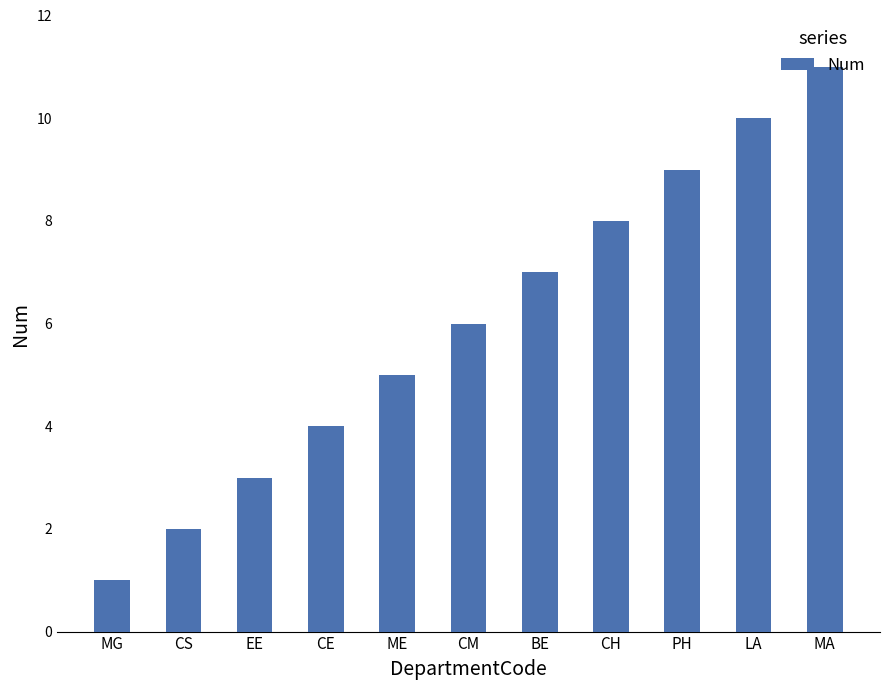

What is the smallest value displayed?

1